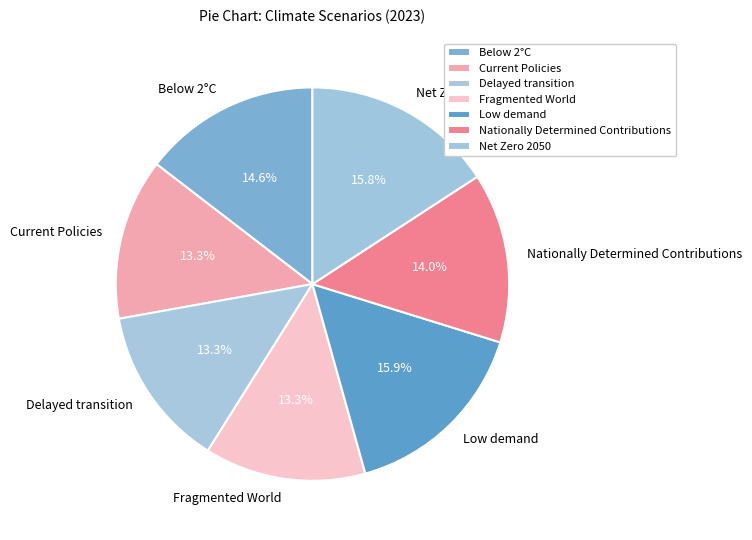

Combined, do Low demand and Nationally Determined Contributions account for over 50%?

No